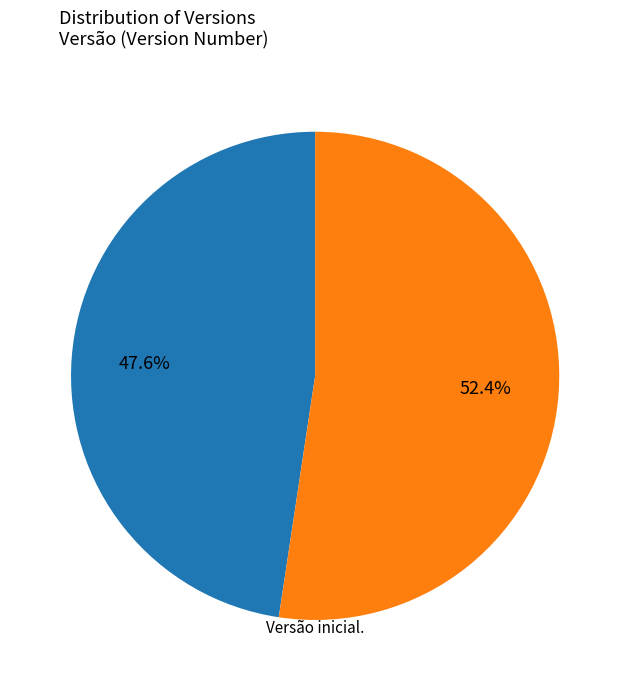

Is there a majority slice in this chart?

Yes